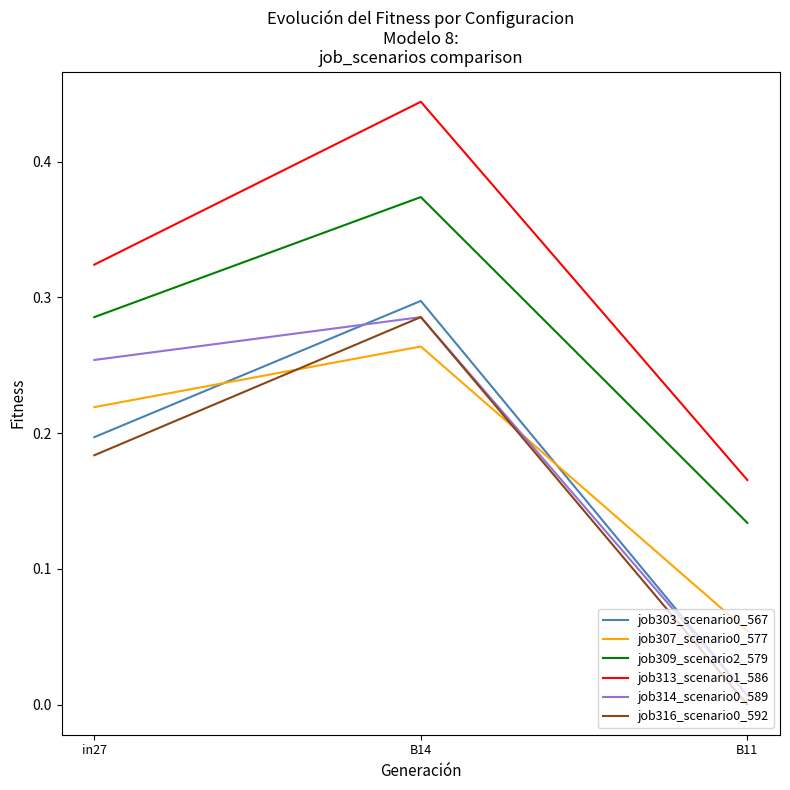

Between in27 and B14, which series saw the biggest shift?

job313_scenario1_586